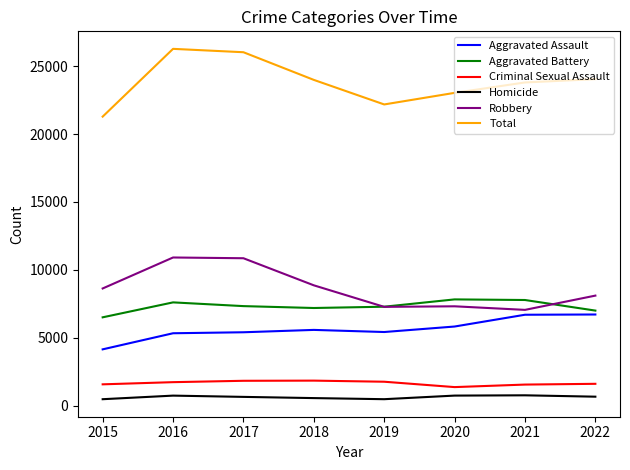

True or false: Aggravated Battery has a value of 7325 at 2017.

True